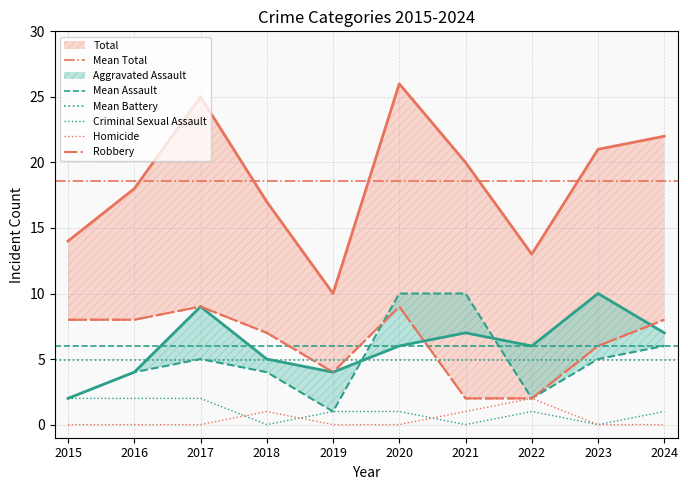

Between 2015 and 2016, which series saw the biggest shift?

Total